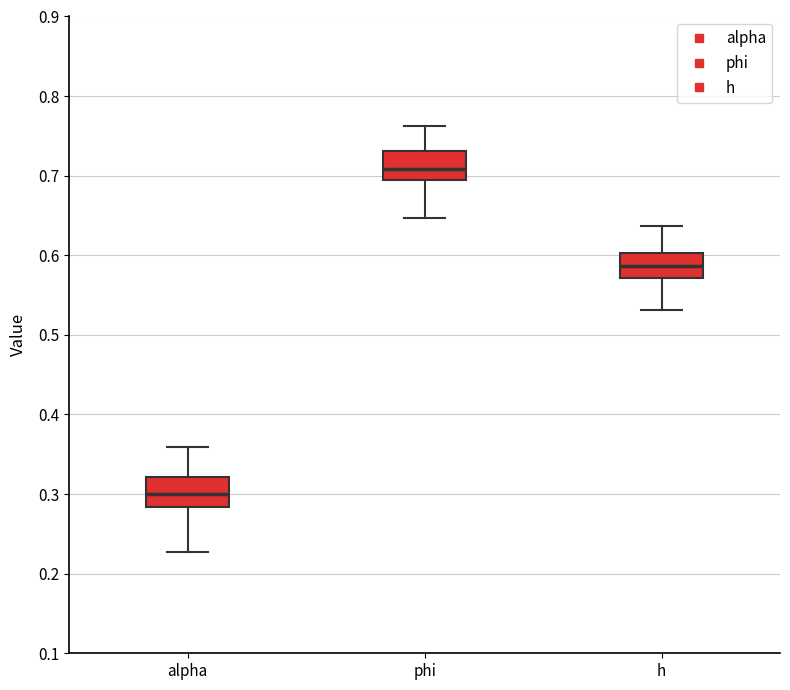

Reading left to right, read every box against the y-axis: the position of its median line, the range the box covers, and the ends of its whiskers. The values are not printed on the chart, so give them approximately, as read against the axis.

alpha: median 0.30, box 0.28 to 0.32, whiskers 0.23 to 0.36
phi: median 0.71, box 0.69 to 0.73, whiskers 0.65 to 0.76
h: median 0.59, box 0.57 to 0.60, whiskers 0.53 to 0.64